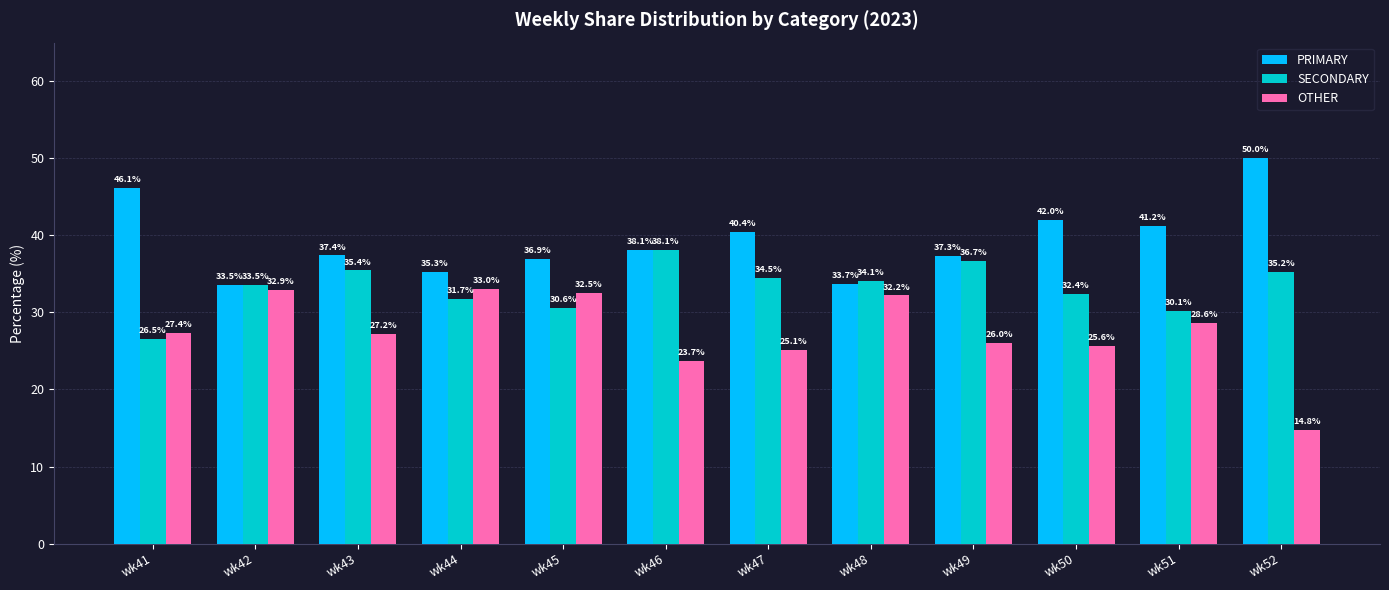

At which category does the chart reach its minimum across all series?

wk52